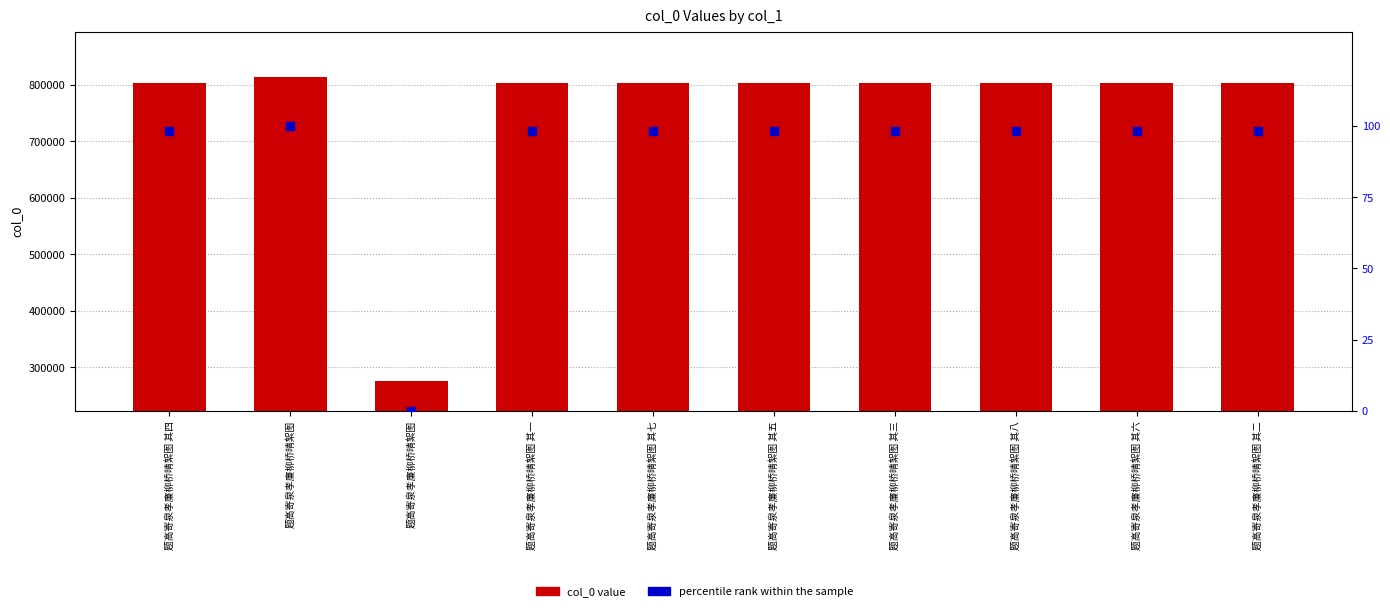

At which category is the sum across all series the highest?

题高寄泉孝廉柳桥晴絮图